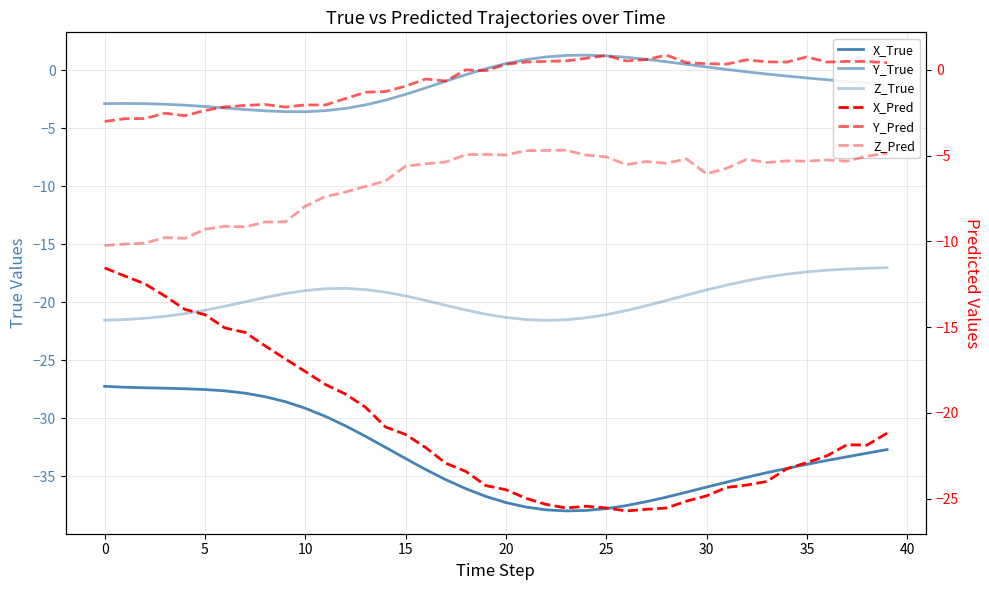

How many values in the Z_Pred series are below -5?

32